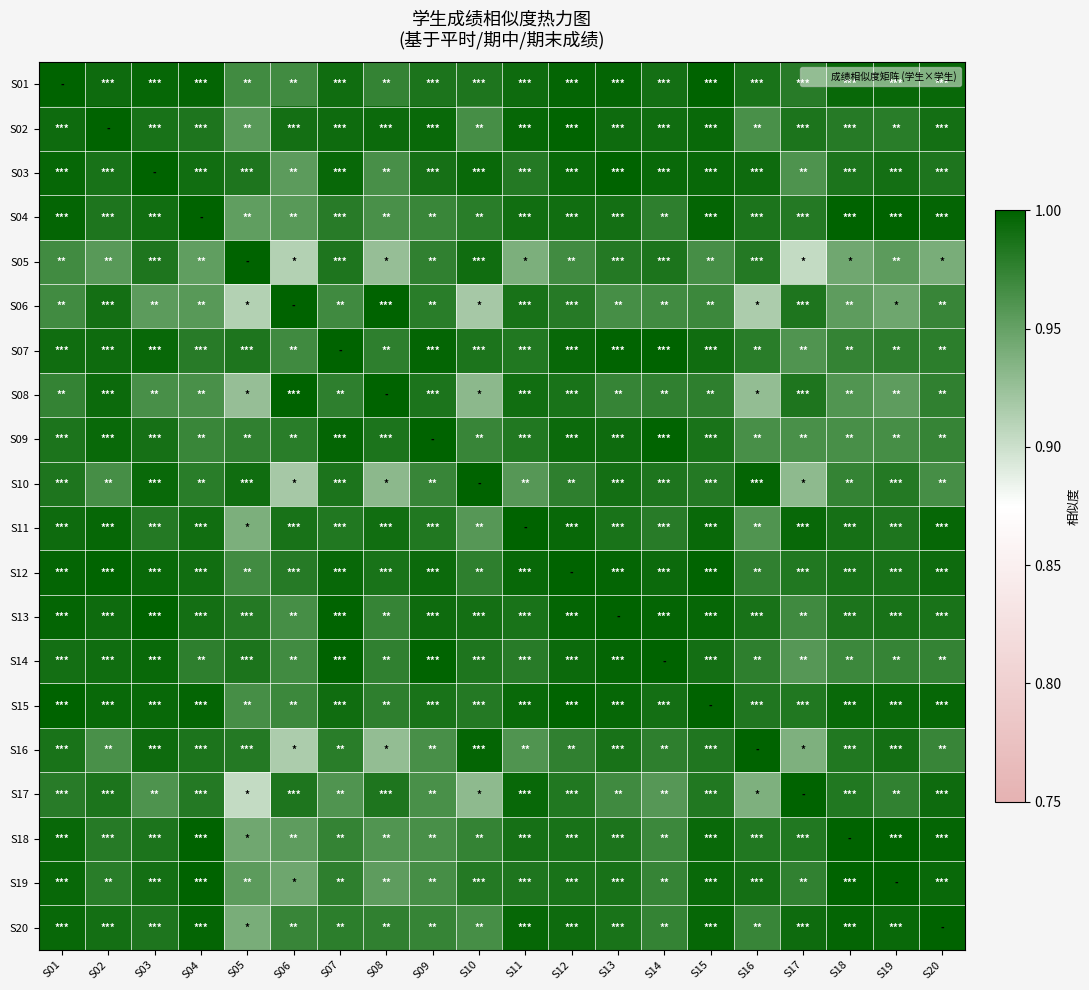

Which label corresponds to the smallest value in the chart?

S17